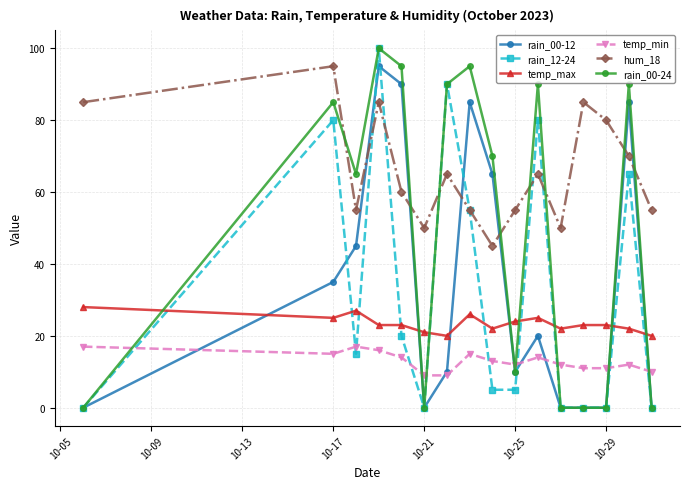

What is the difference between the maximum and minimum values in the rain_12-24 series?

100